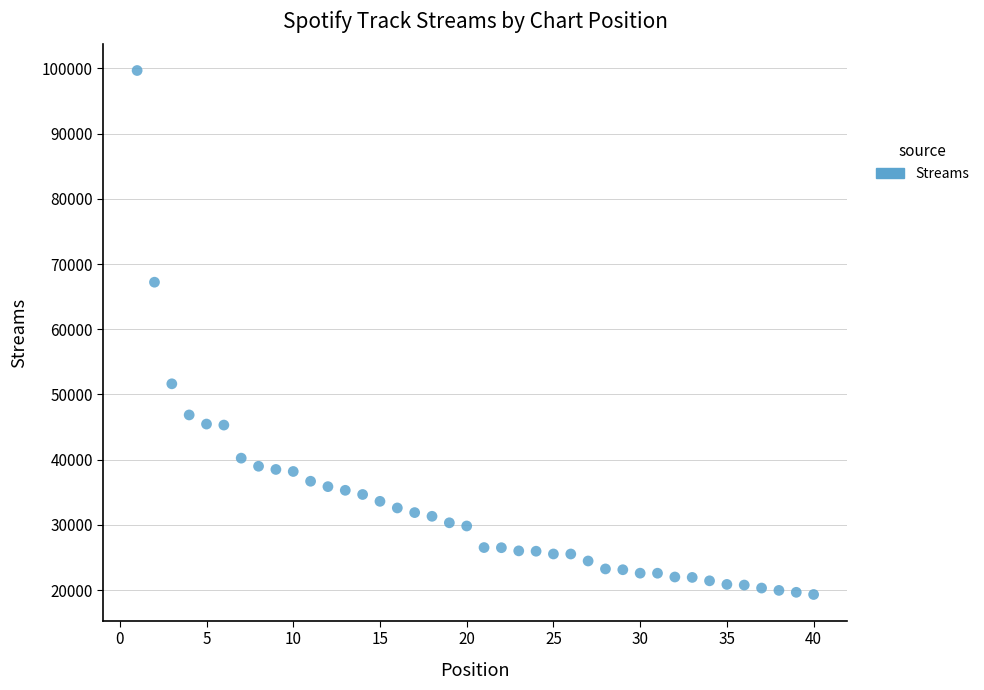

What is the range of Y values (max minus min)?

80363